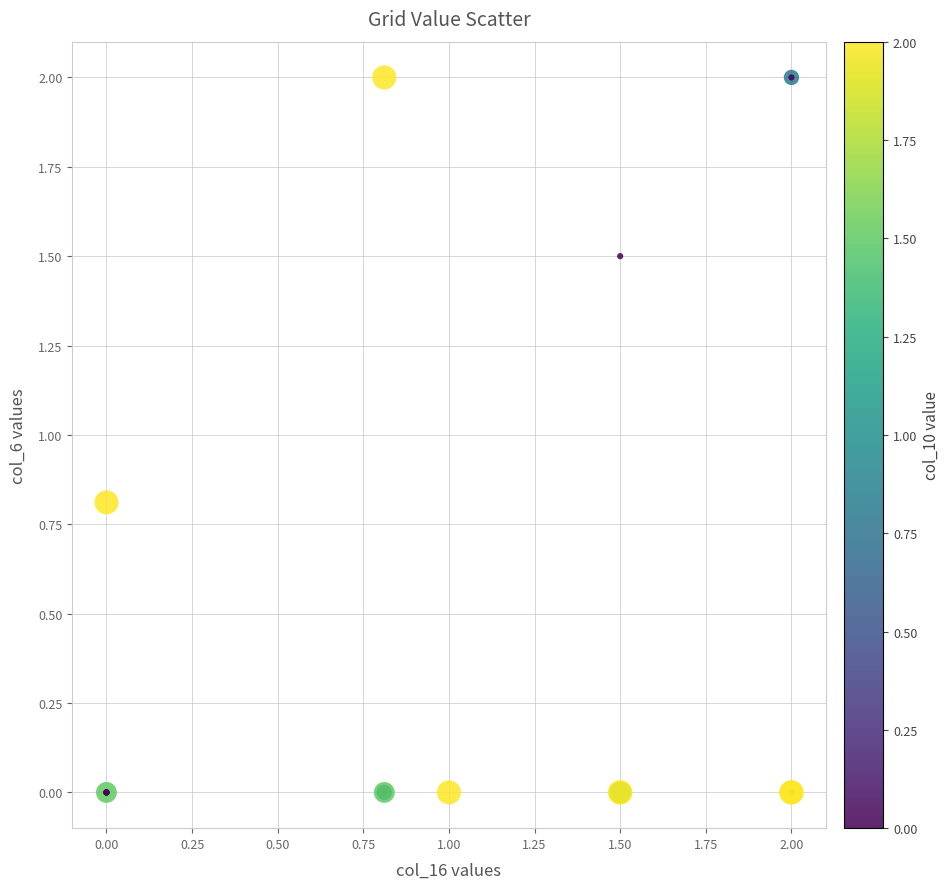

What Y value in the scatter plot is closest to 1?

0.8